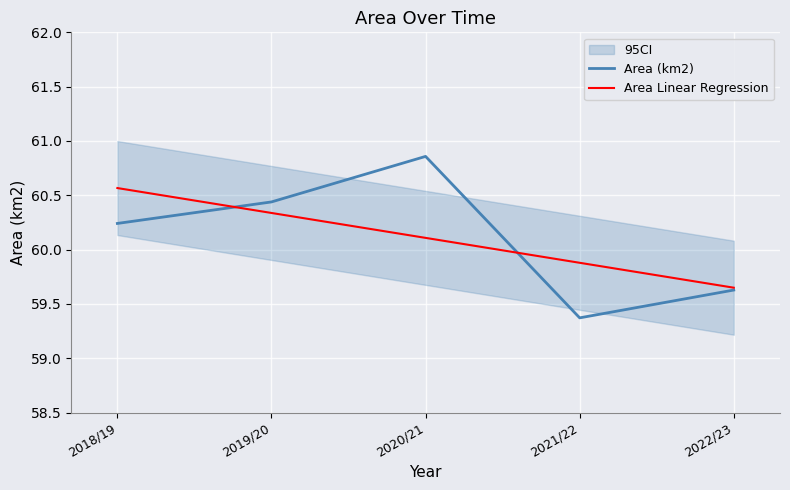

True or false: Area Linear Regression and Area (km2) intersect in this chart.

True